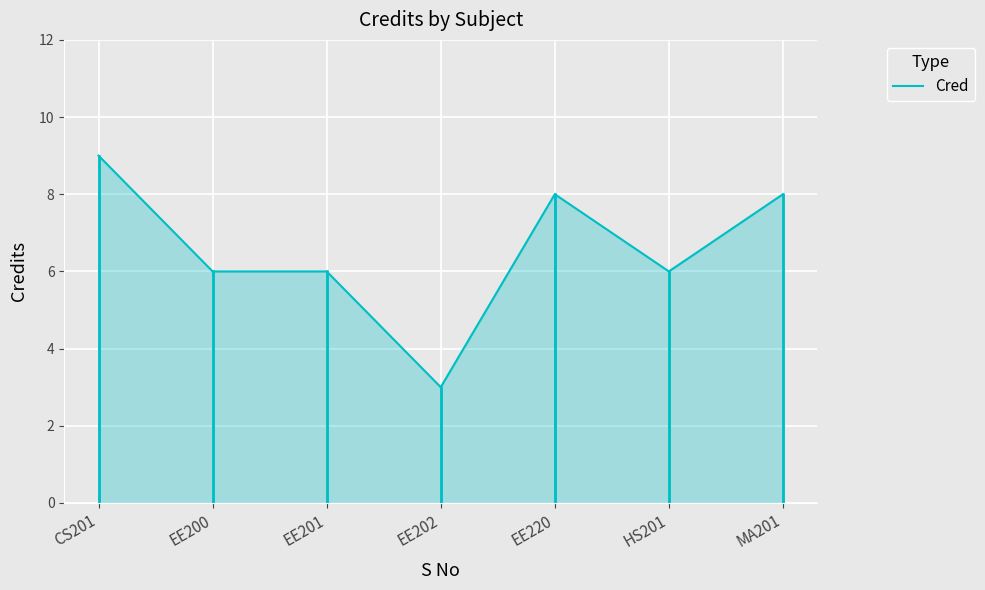

What is the sum of the values at EE202 and EE220?

11